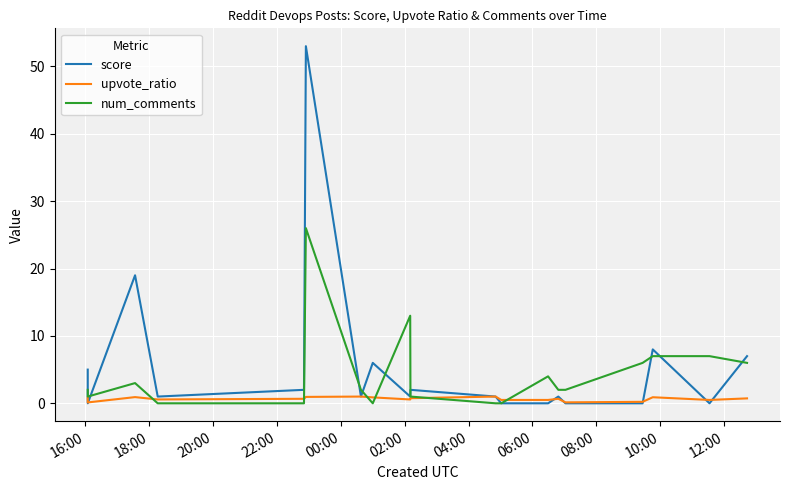

Is this an area chart (filled region under the line)?

No